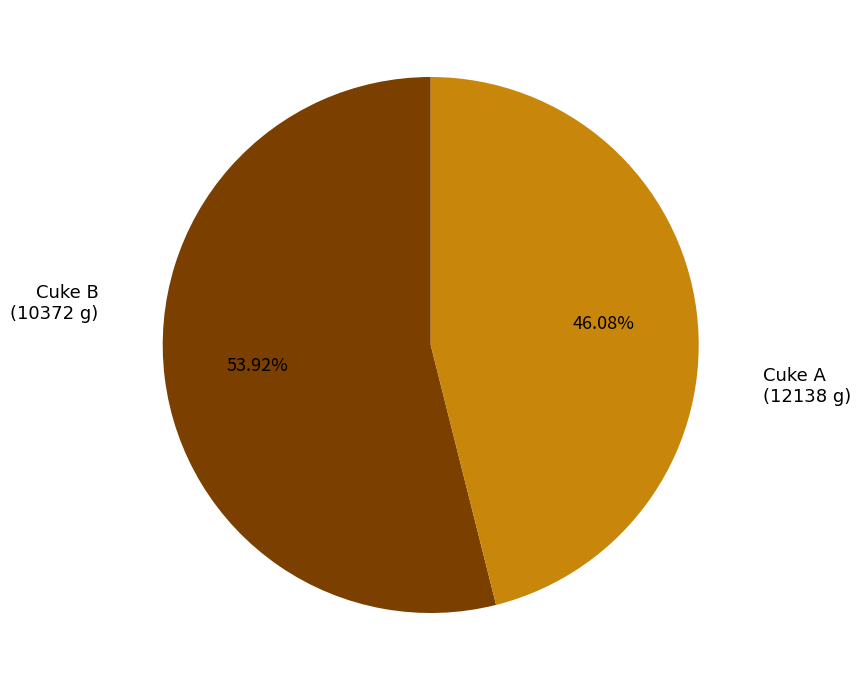

Does any single category account for the majority?

Yes